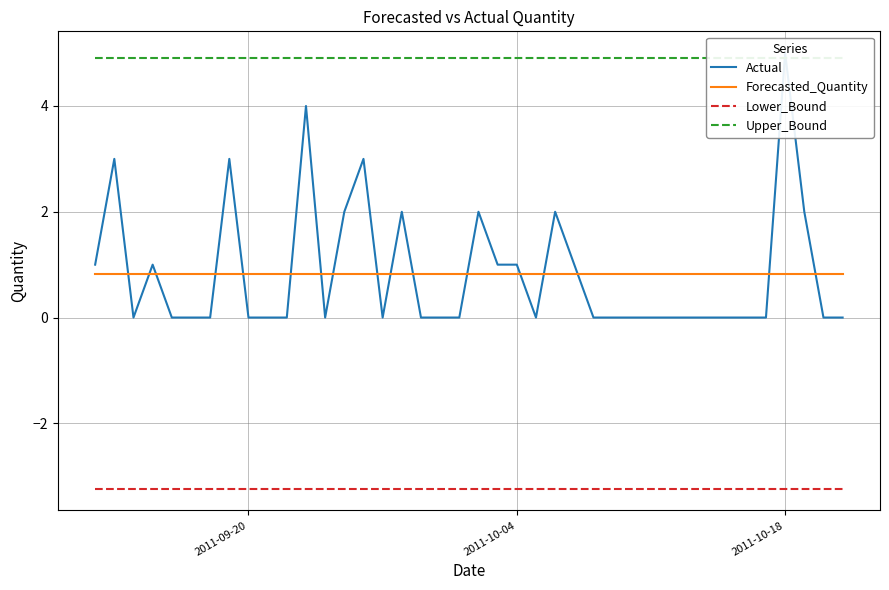

What is the highest value of the Forecasted_Quantity series?

0.8